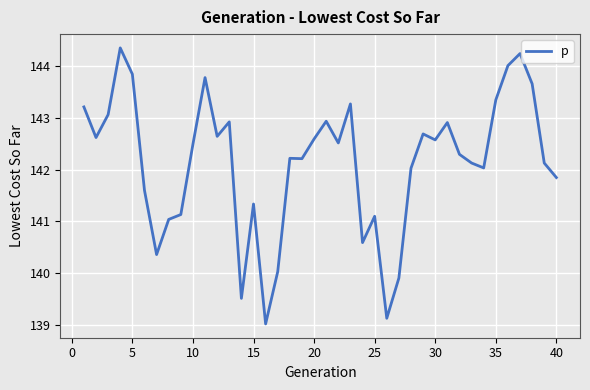

What is the greatest value displayed?

144.4